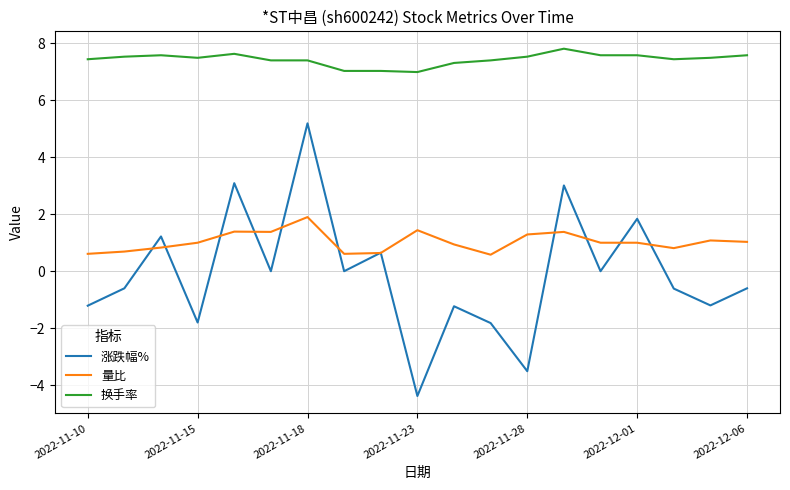

What is the sum of all 涨跌幅% values?

-2.0